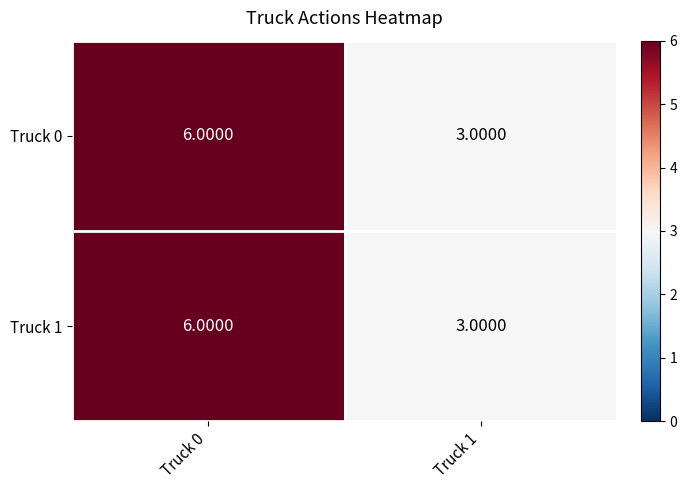

List the labels in order of Truck 0 value, largest first.

Truck 0, Truck 1